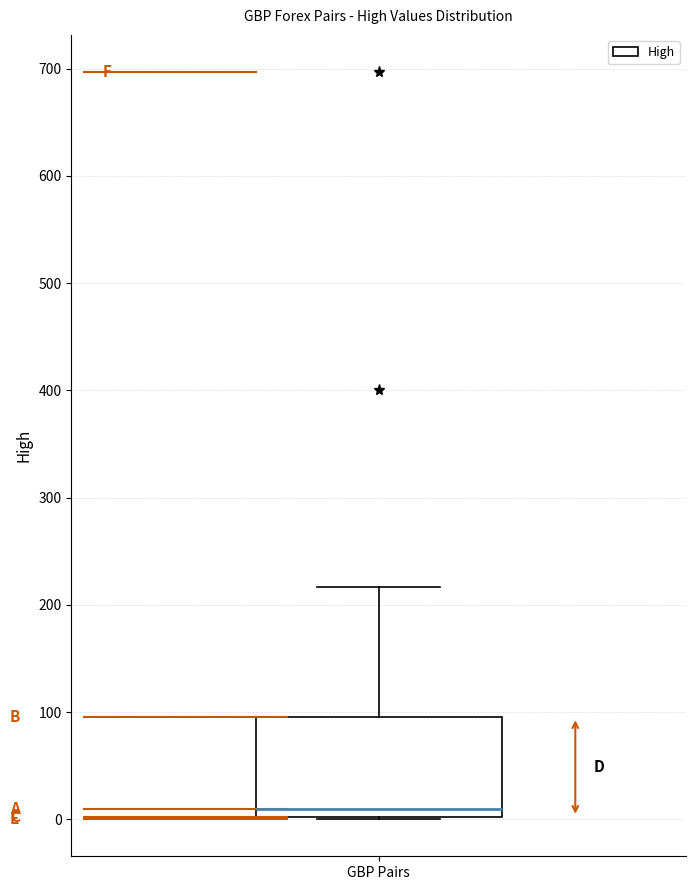

Transcribe this box plot: give where the median line is, the range the box spans, and where the two whiskers end, as read against the y-axis. The values are not printed on the chart, so give them approximately, as read against the axis.

median 10, box 0 to 100, whiskers 0 to 220